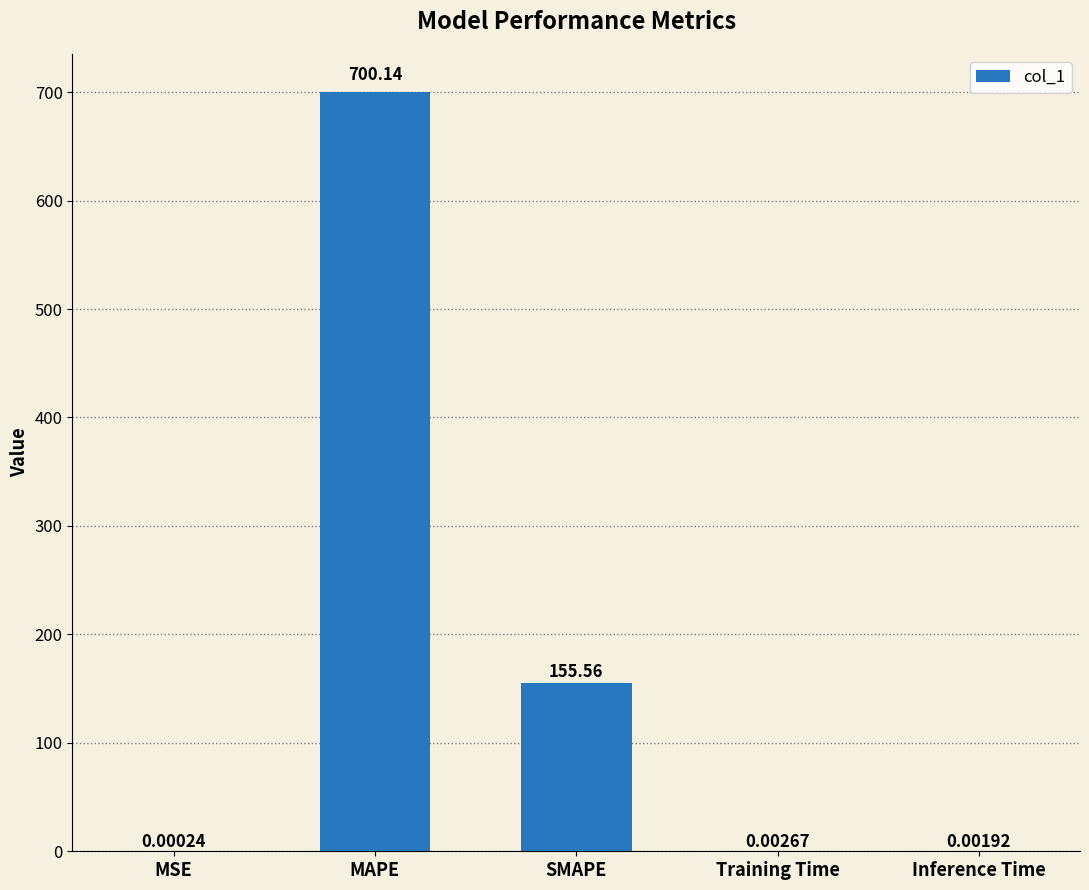

What is the average value?

171.1